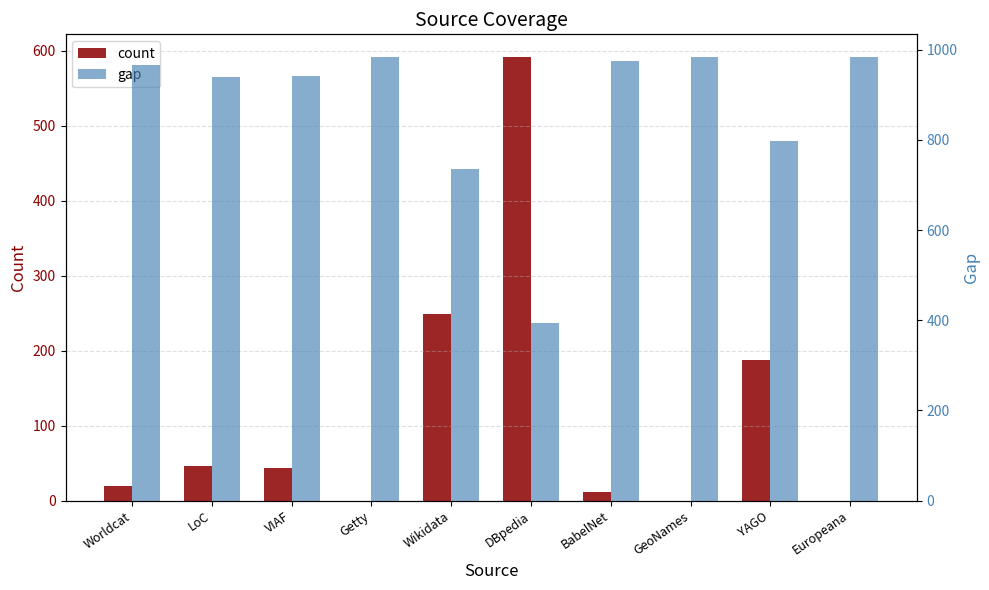

Rank the categories by gap value from lowest to highest.

DBpedia, Wikidata, YAGO, LoC, VIAF, Worldcat, BabelNet, Getty, GeoNames, Europeana